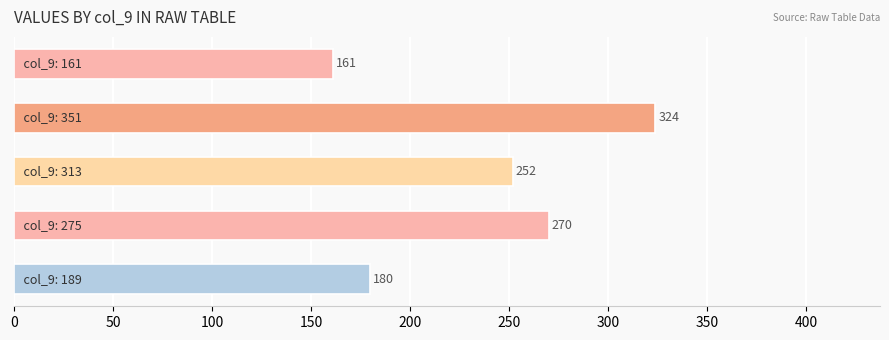

How many values are between 180 and 270?

3